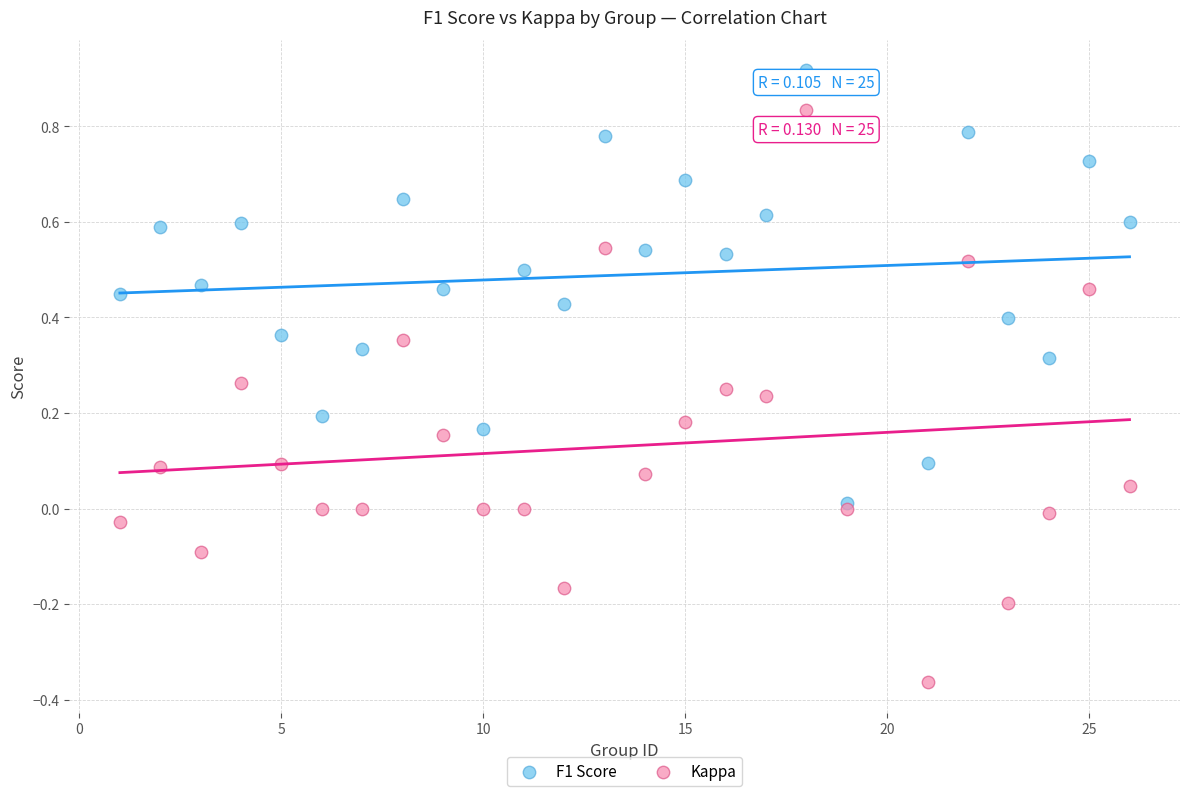

Which series contains the highest Y value?

F1 Score